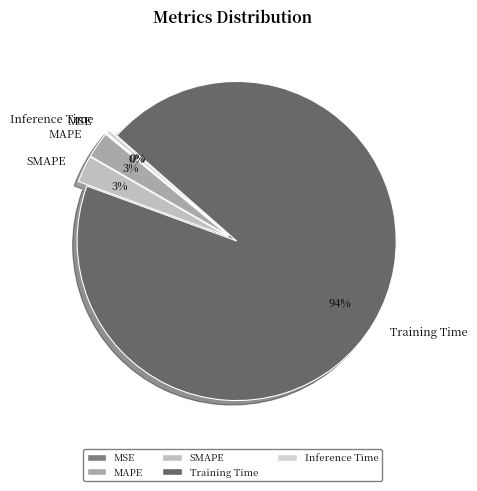

Which category accounts for the majority?

Training Time